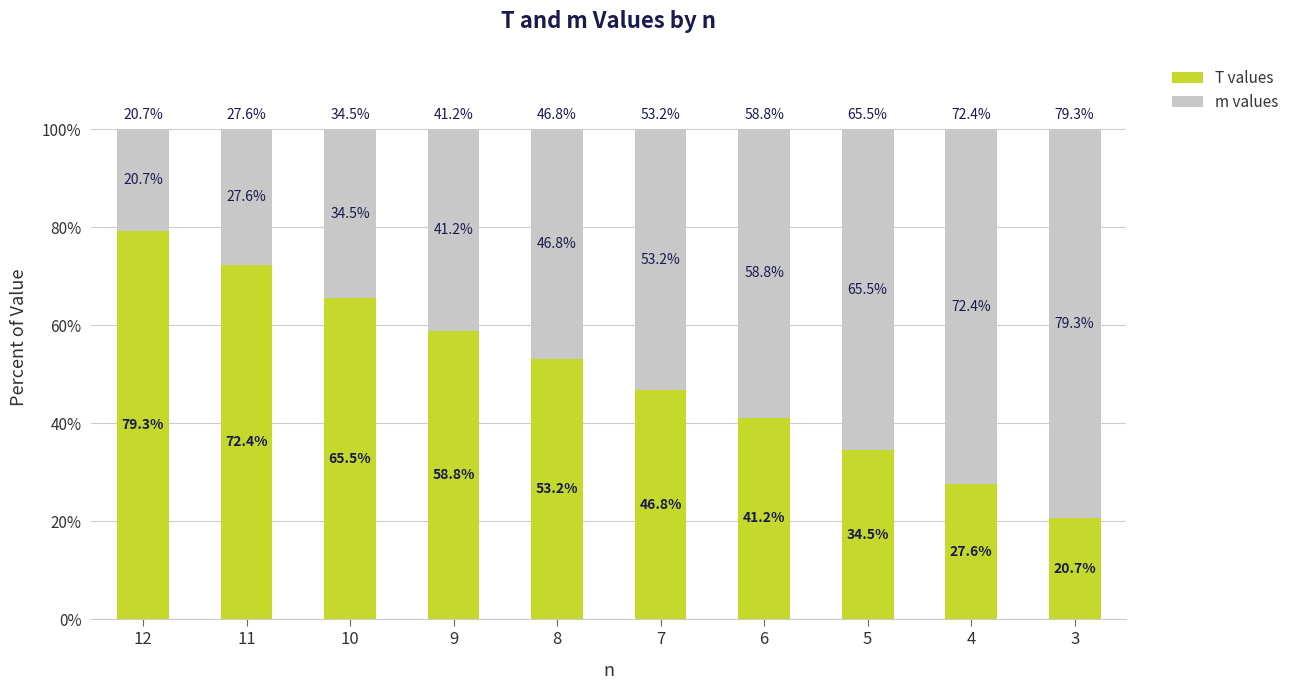

Reading left to right, what are the values for T values?

12=79.3	11=72.4	10=65.5	9=58.8	8=53.2	7=46.8	6=41.2	5=34.5	4=27.6	3=20.7